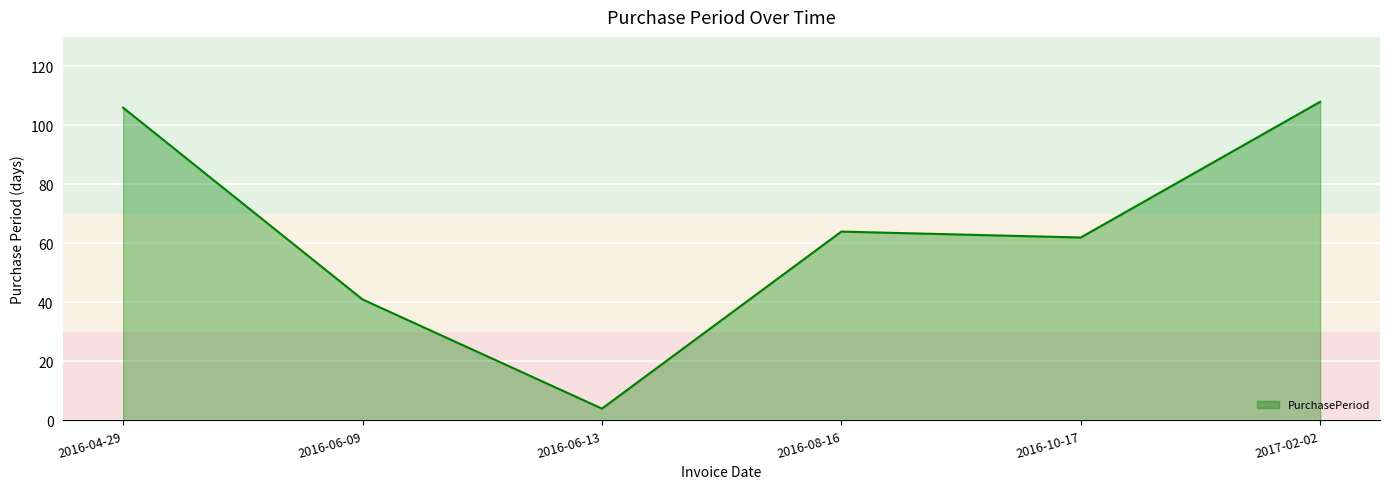

List the labels in order of value, smallest first.

2016-06-13, 2016-06-09, 2016-10-17, 2016-08-16, 2016-04-29, 2017-02-02